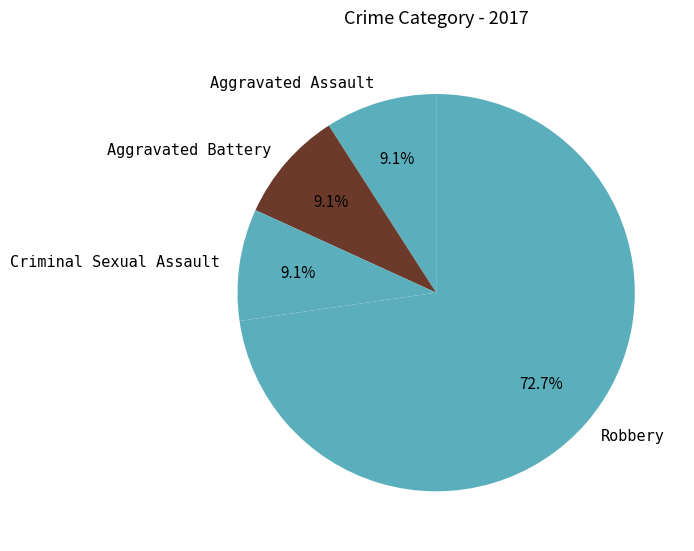

What is the largest slice in the pie chart?

Robbery